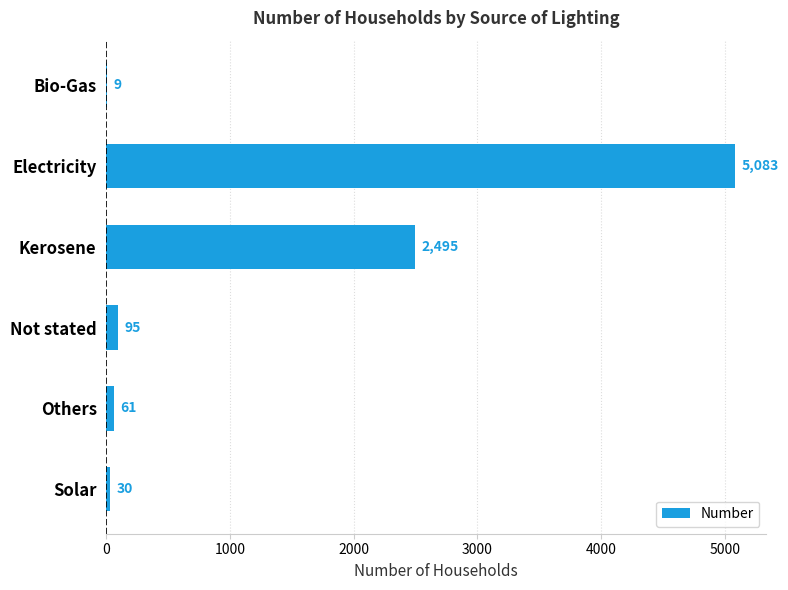

Is it true that the value at Electricity is 2915?

False